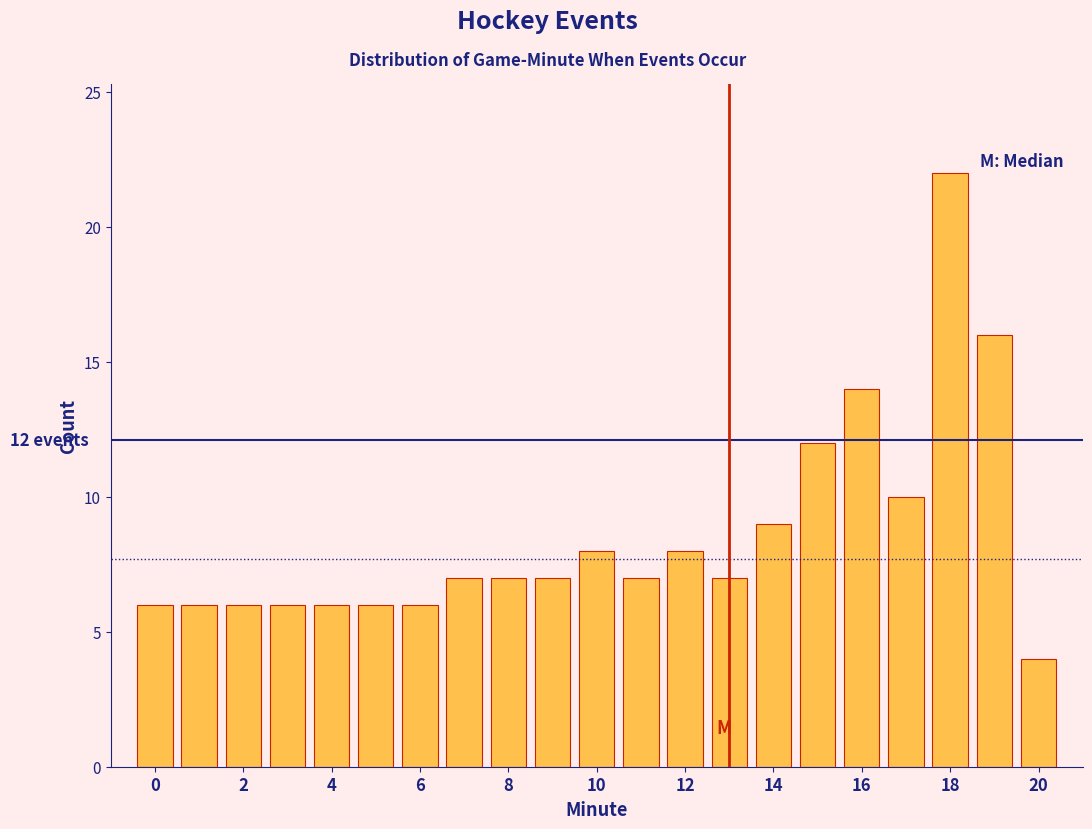

Over which range of the x-axis is the bar tallest?

17.5 to 18.5